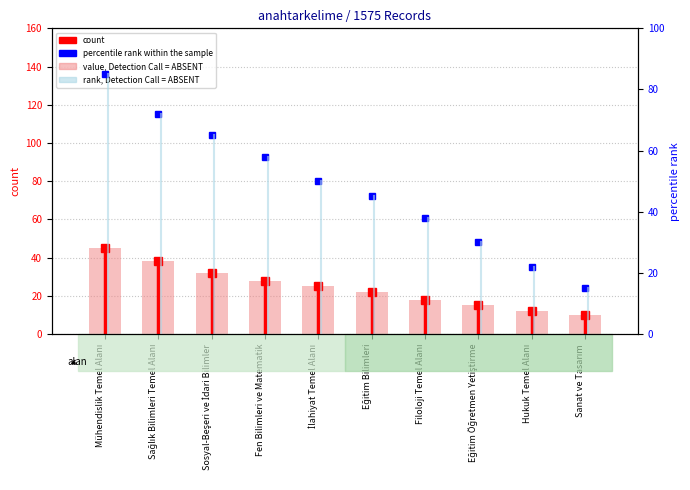

How many values in the percentile_rank series are below 50?

5